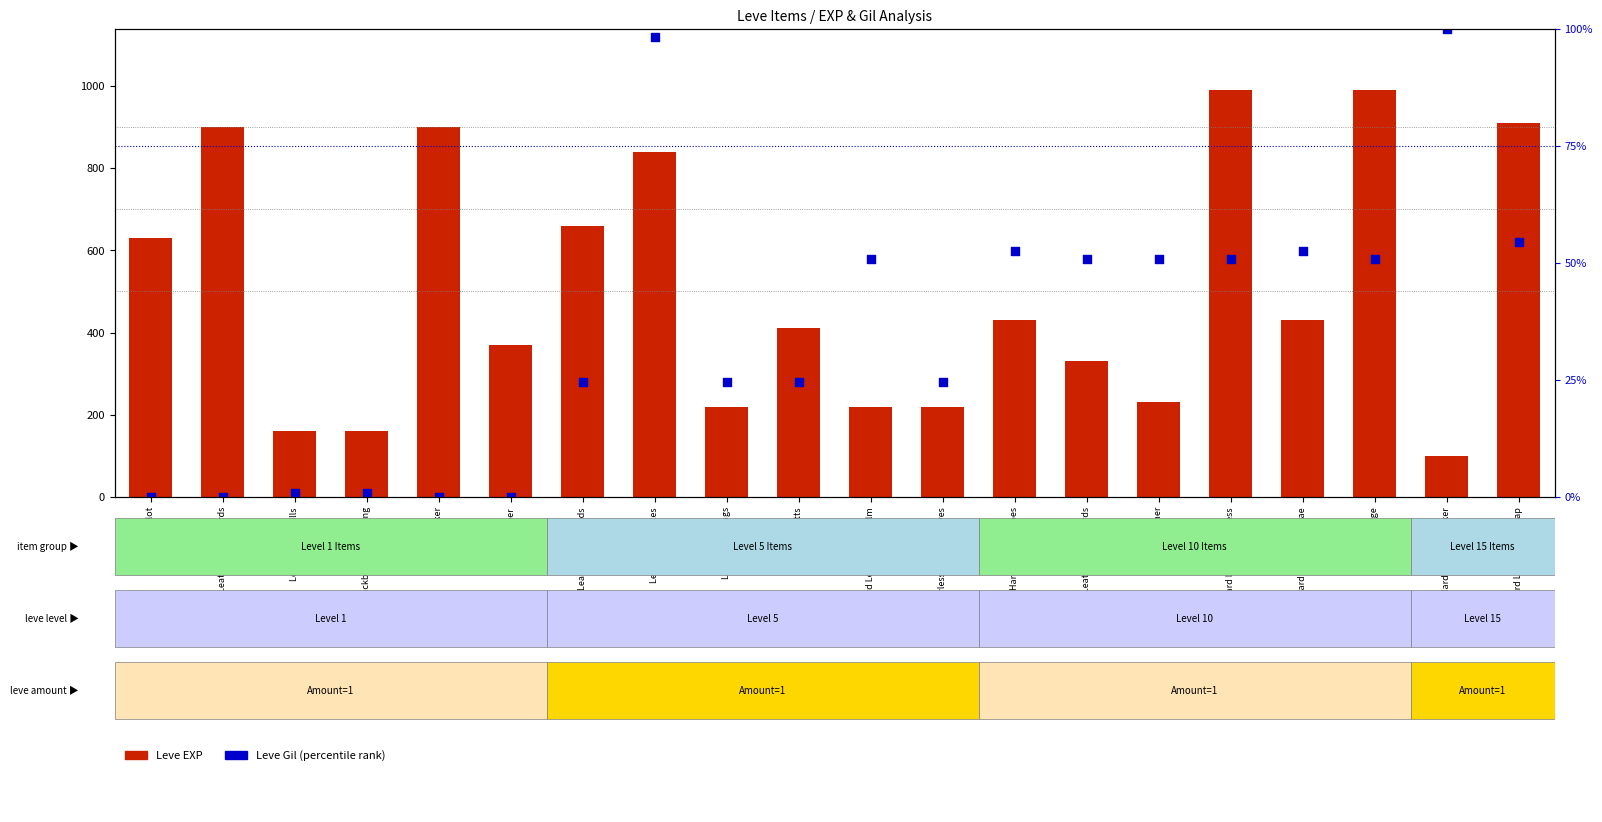

At how many categories does at least one series exceed 300?

13